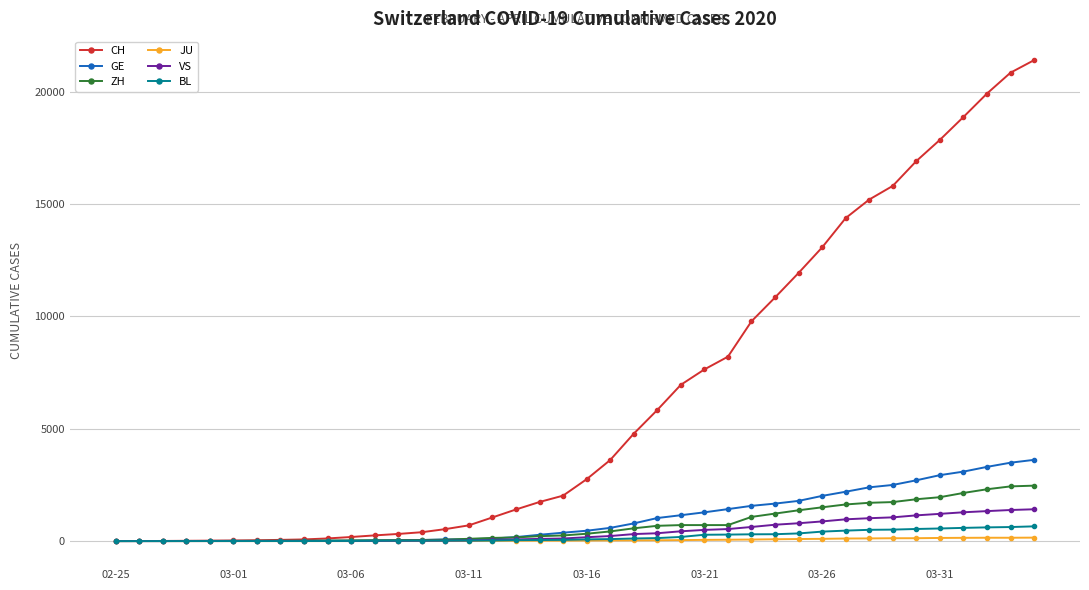

Is the value of CH at 03-16 greater than the value of VS at 03-26?

Yes